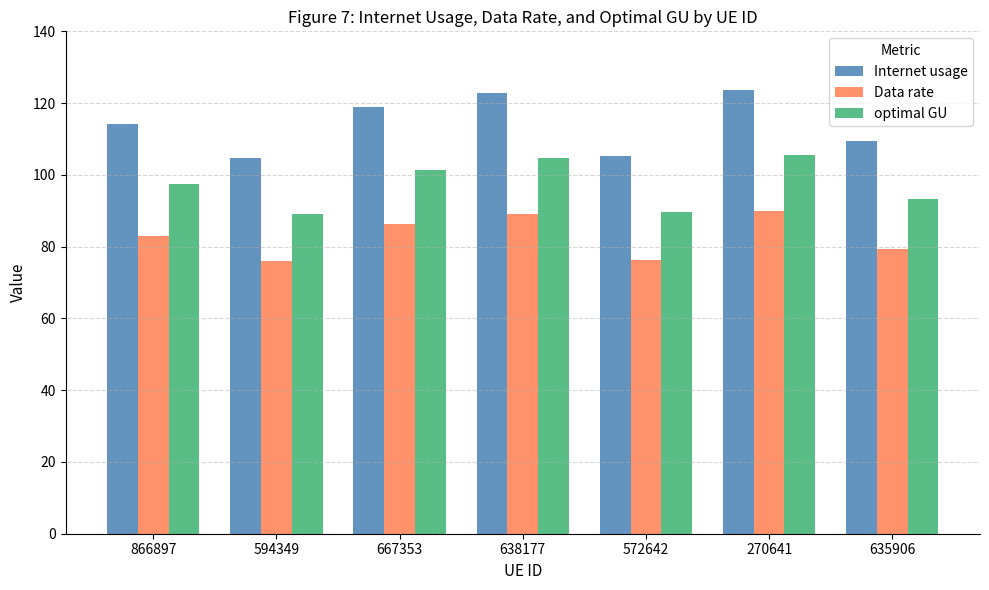

What are all the series names shown in the legend?

Internet usage, Data rate, optimal GU